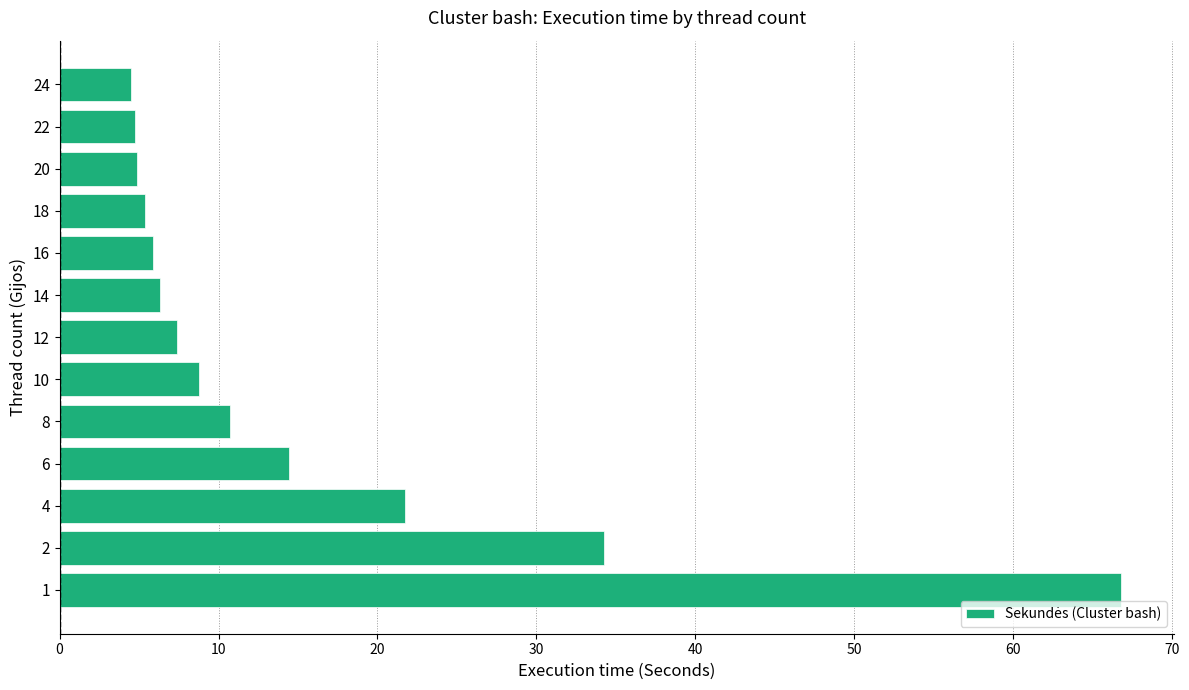

How many series are shown in this chart?

1